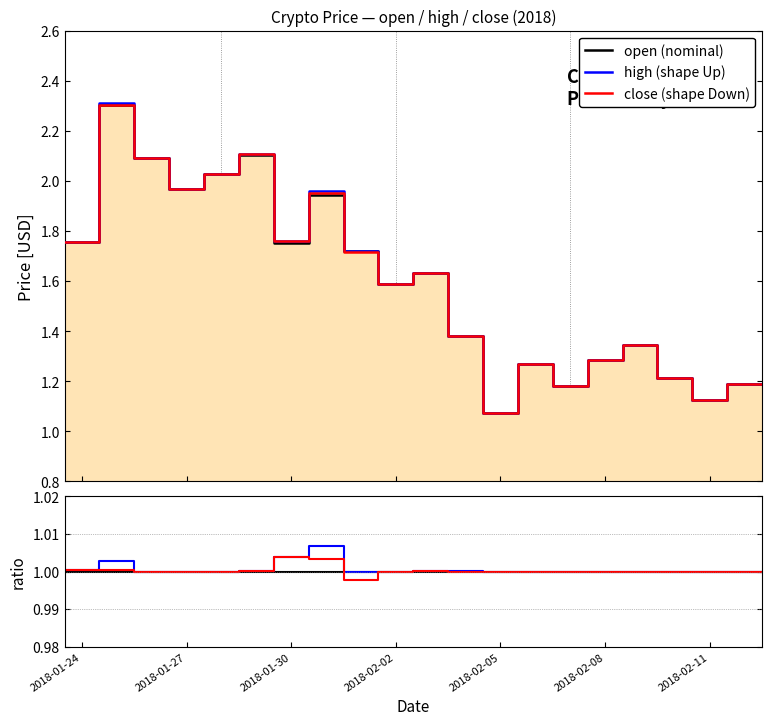

True or false: open and open (nominal) intersect in this chart.

False